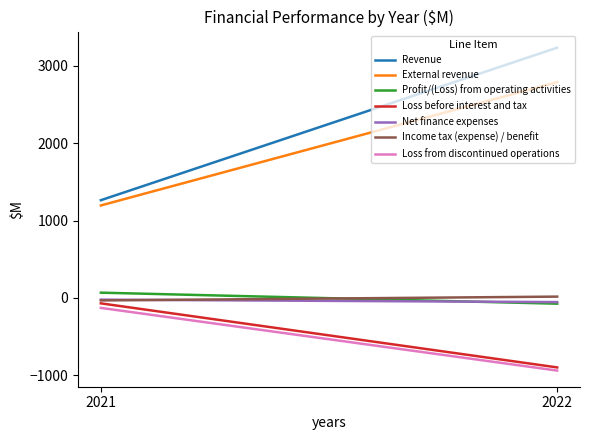

What is the minimum value shown in the chart?

-942.3